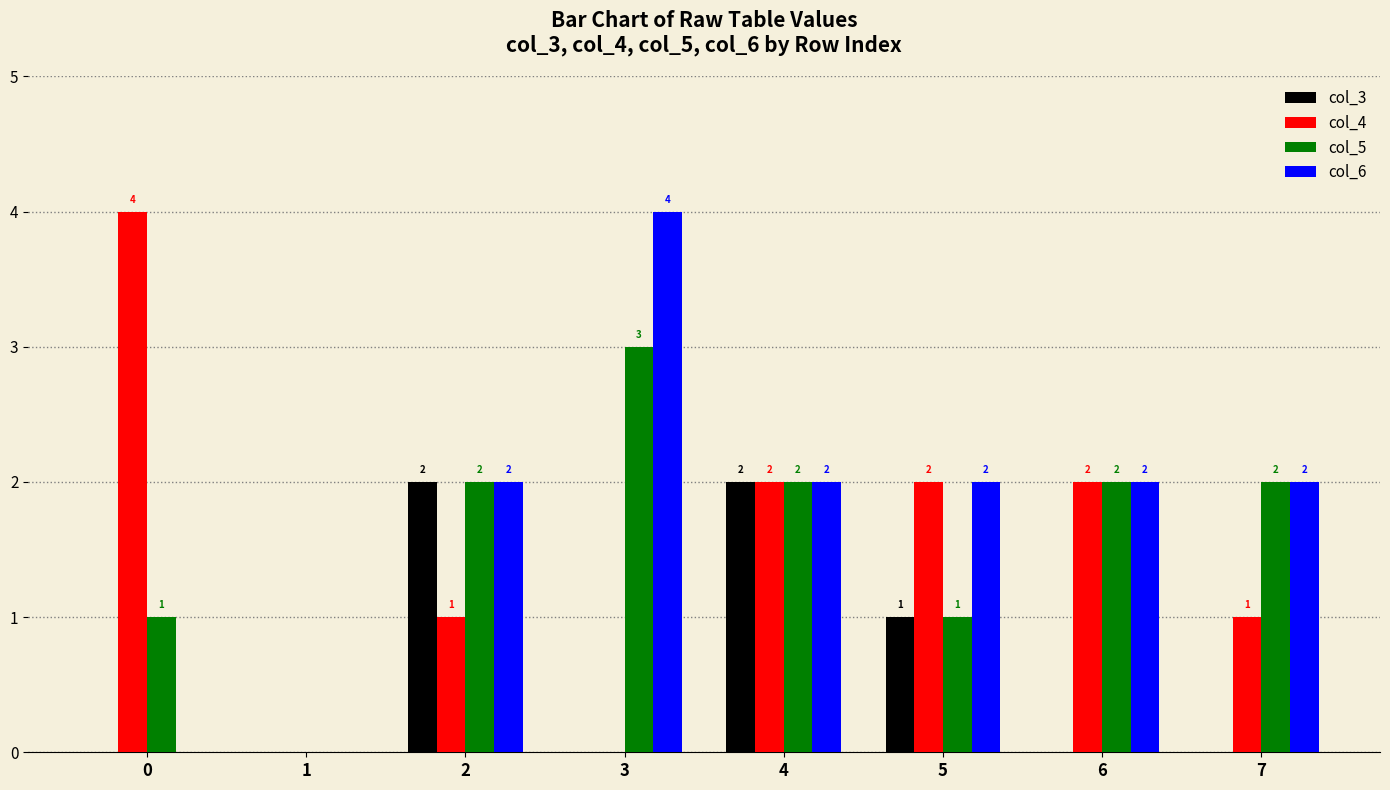

Which series has the largest total across all categories?

col_6